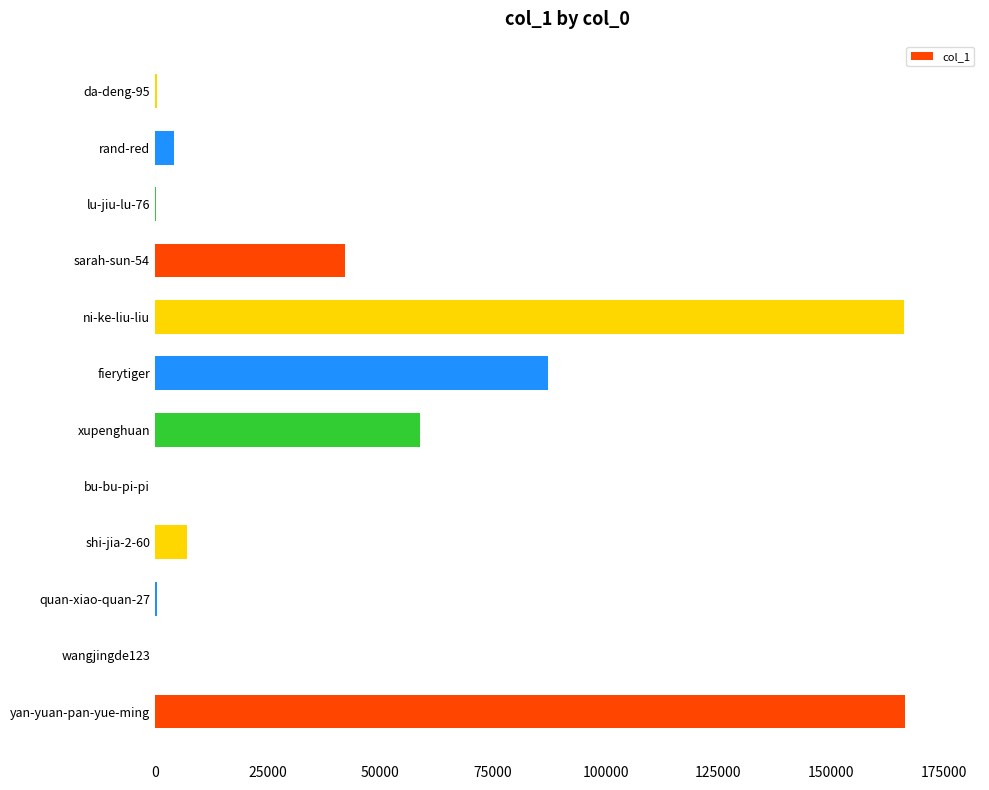

At which label is the value closest to 83227?

fierytiger